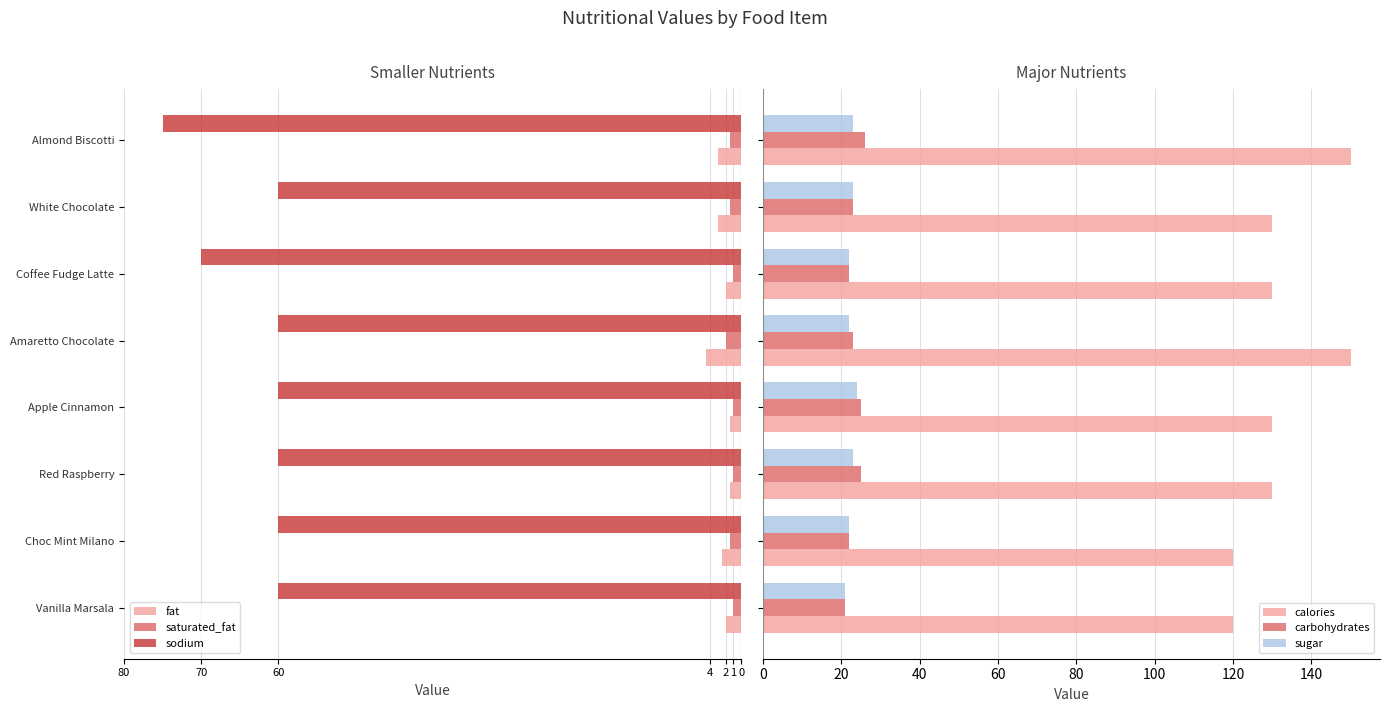

What is the difference between the maximum and second lowest values in the carbohydrates series?

4